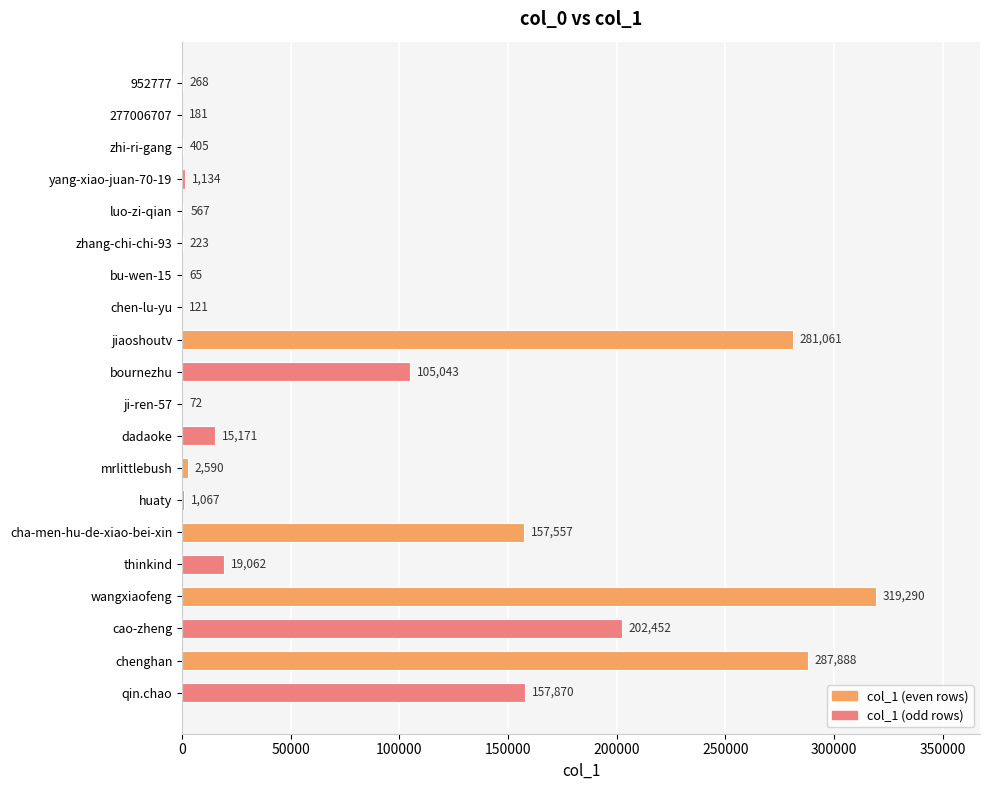

Reading top to bottom, list all the values displayed in this chart.

952777=268	277006707=181	zhi-ri-gang=405	yang-xiao-juan-70-19=1134	luo-zi-qian=567	zhang-chi-chi-93=223	bu-wen-15=65	chen-lu-yu=121	jiaoshoutv=281061	bournezhu=105043	ji-ren-57=72	dadaoke=15171	mrlittlebush=2590	huaty=1067	cha-men-hu-de-xiao-bei-xin=157557	thinkind=19062	wangxiaofeng=319290	cao-zheng=202452	chenghan=287888	qin.chao=157870